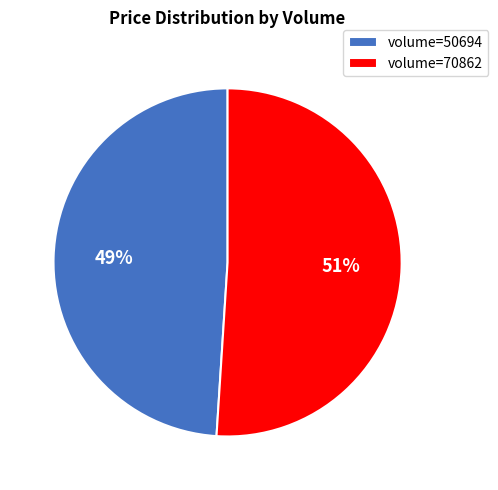

To the nearest percent, what is the average slice percentage?

50%